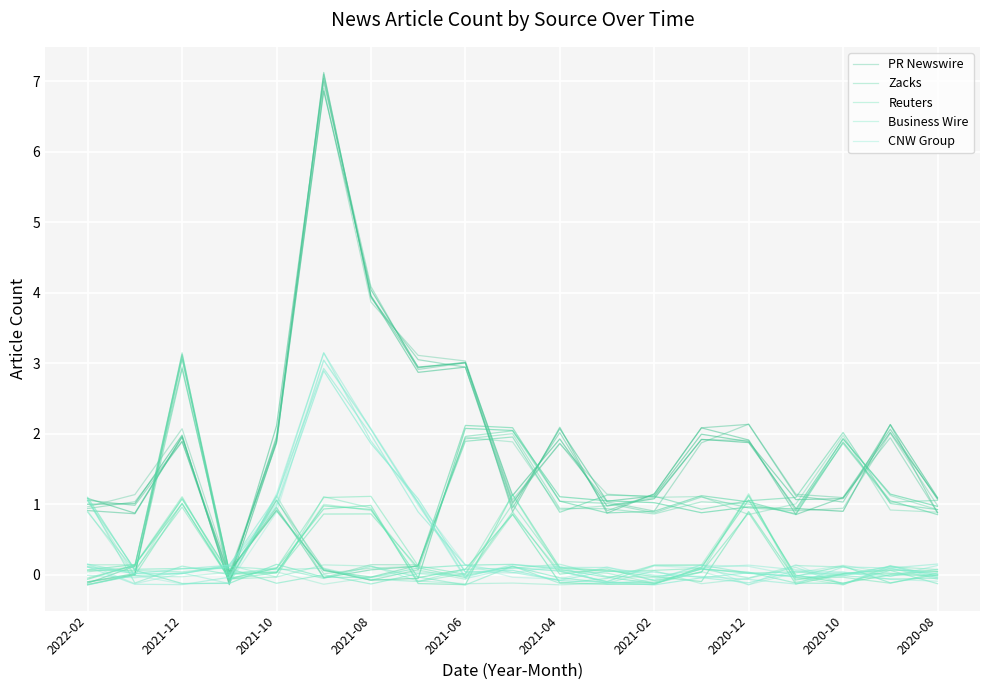

What is the value of the Zacks point at the 10th from the left?

1.9